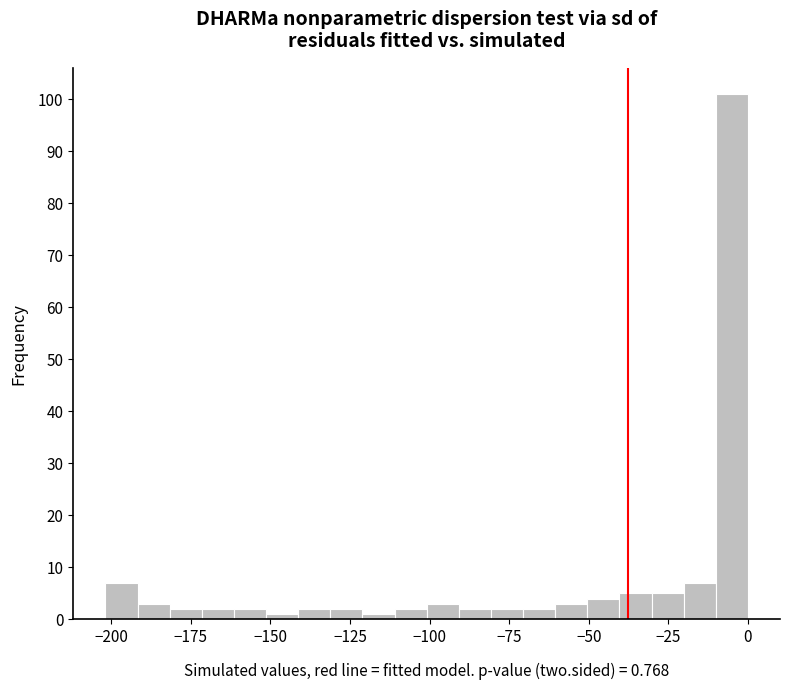

Around what value on the x-axis is the tallest bar? Give the approximate position of its centre, as read against the axis.

-5